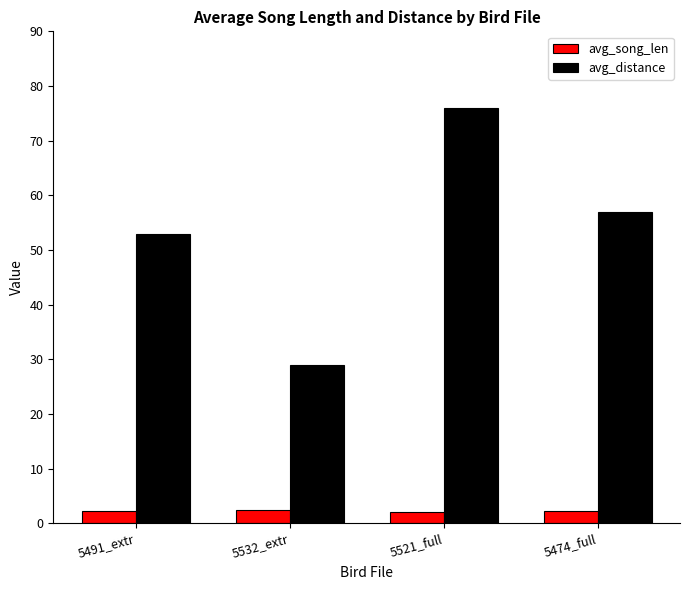

What is the maximum value for avg_distance?

76.0